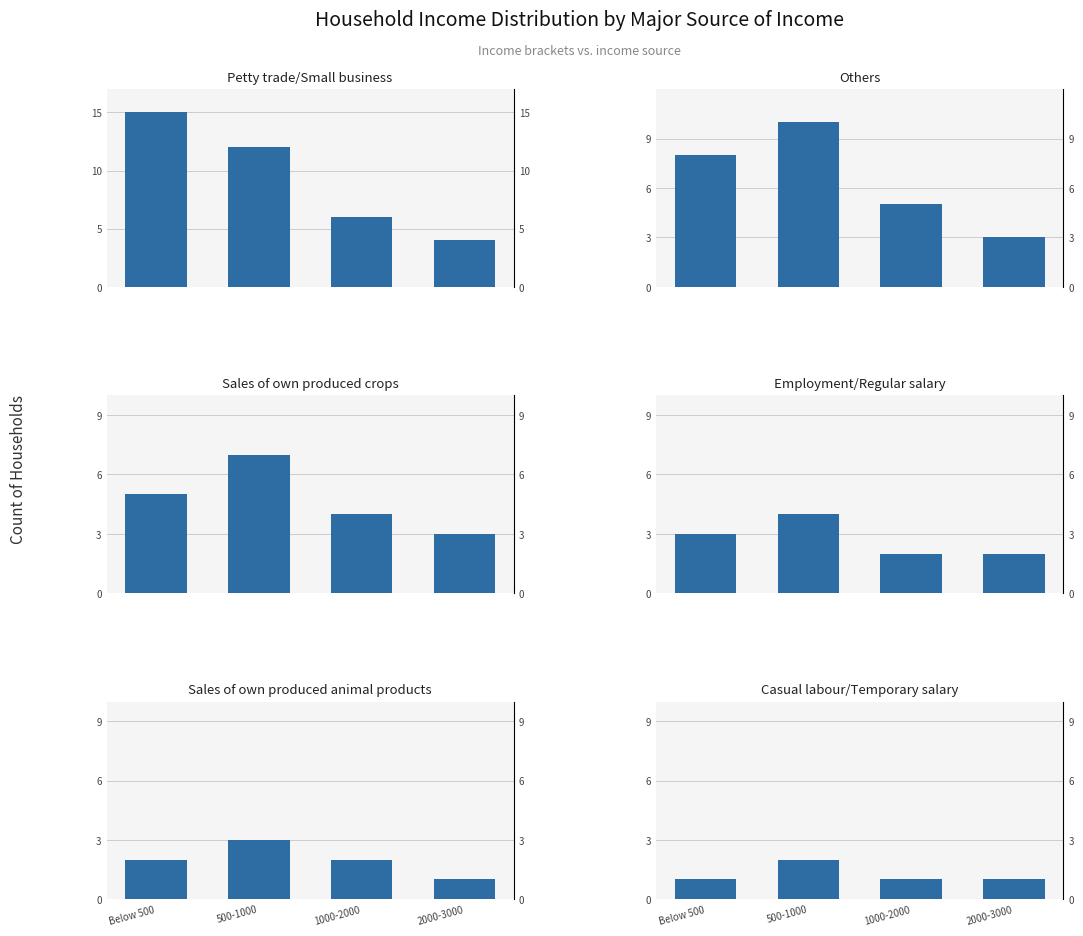

At which label does Employment/Regular salary reach its peak?

500-1000